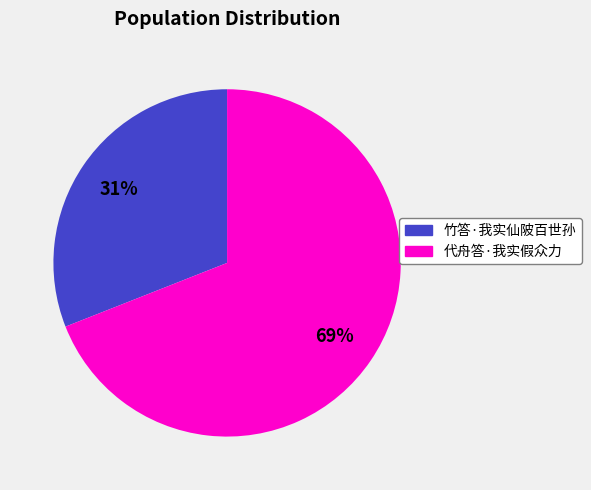

To the nearest percent, what is the average slice percentage?

50%